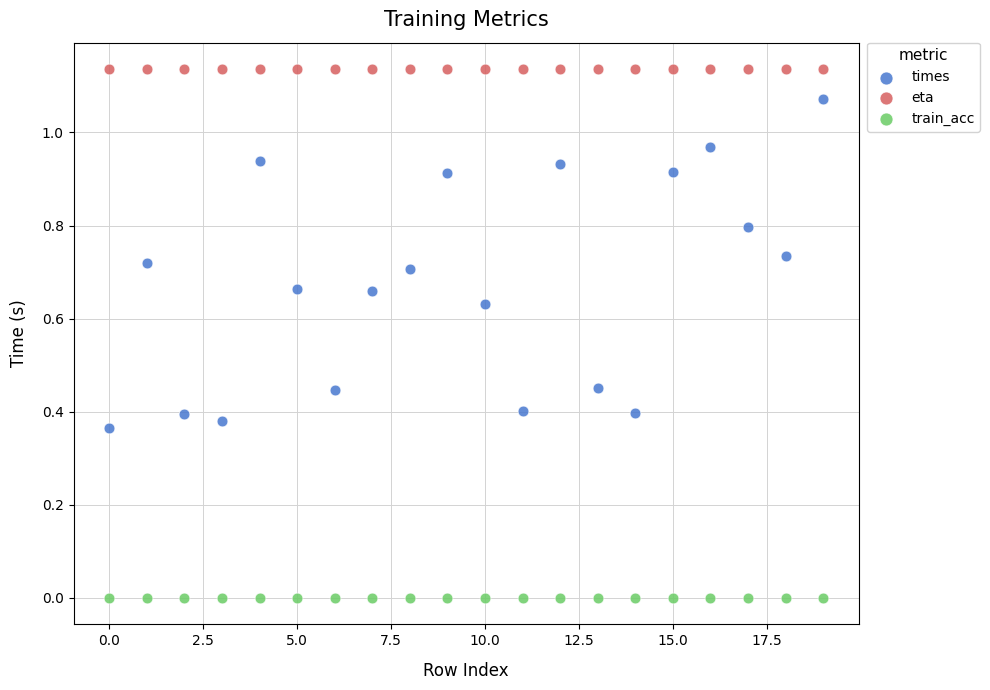

Which series contains the highest Y value?

eta